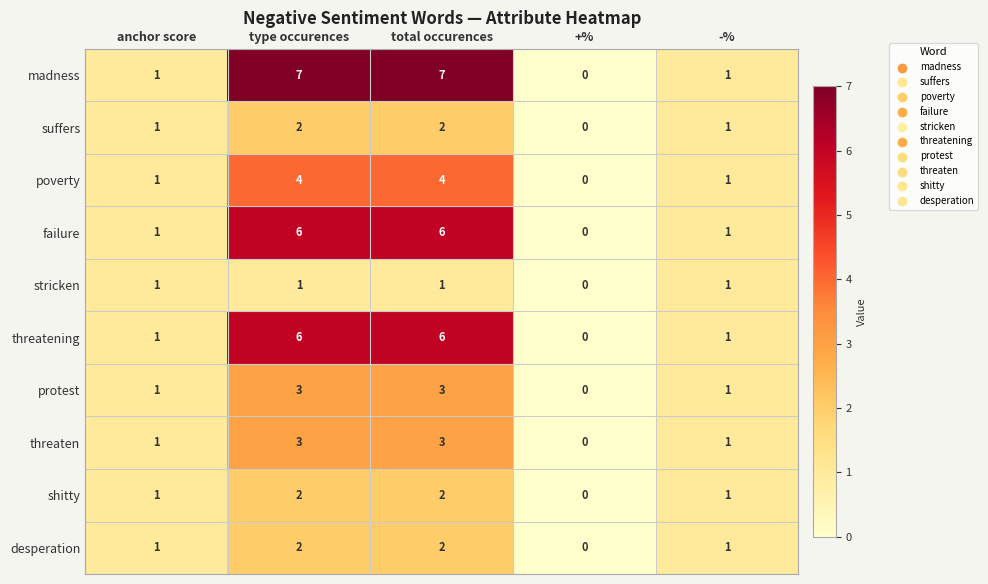

How many series are shown in this chart?

10